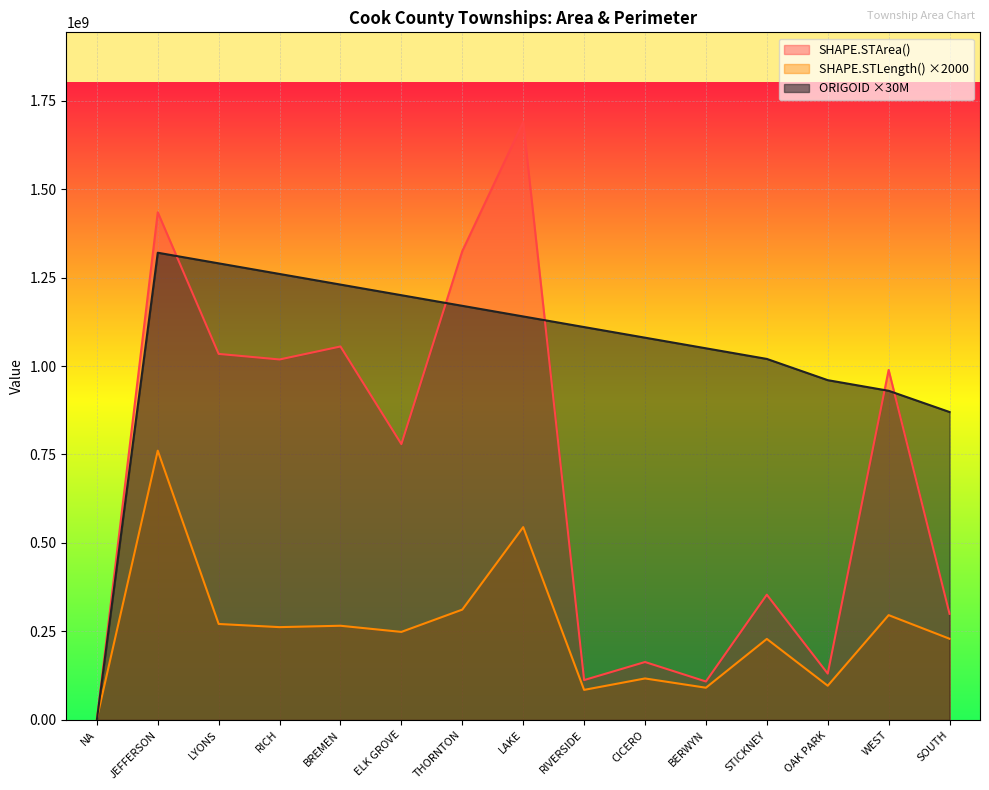

What is the spread (max minus min) of values at ELK GROVE?

951184000